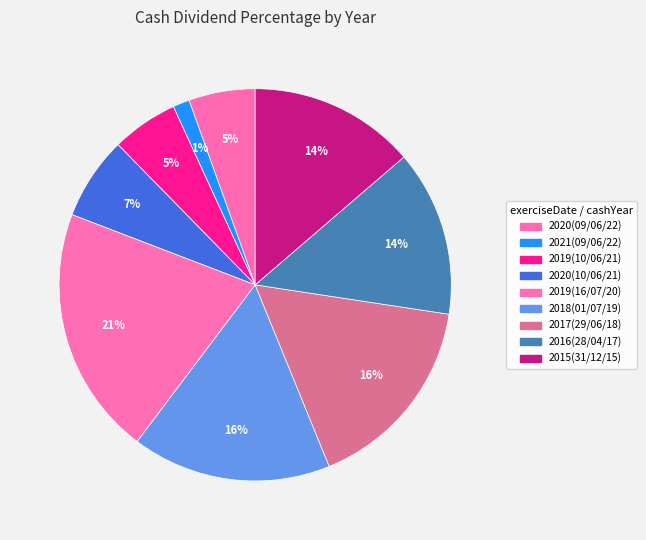

To the nearest percent, what is the difference between the 2017(29/06/18) and 2020(09/06/22) slice percentages?

11%